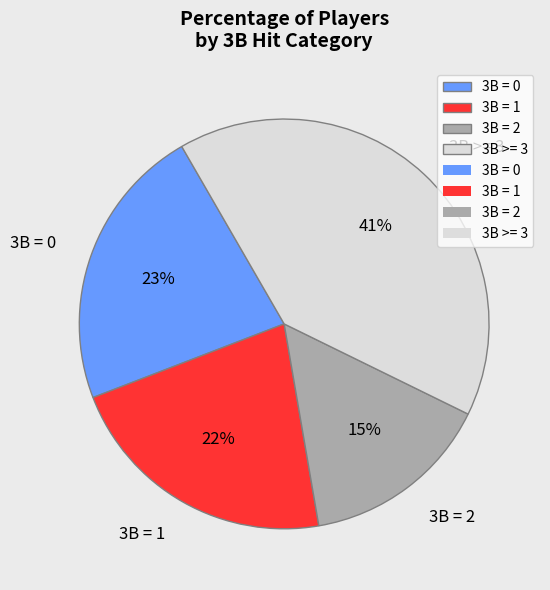

Does 3B >= 3 represent more than half of the total?

No